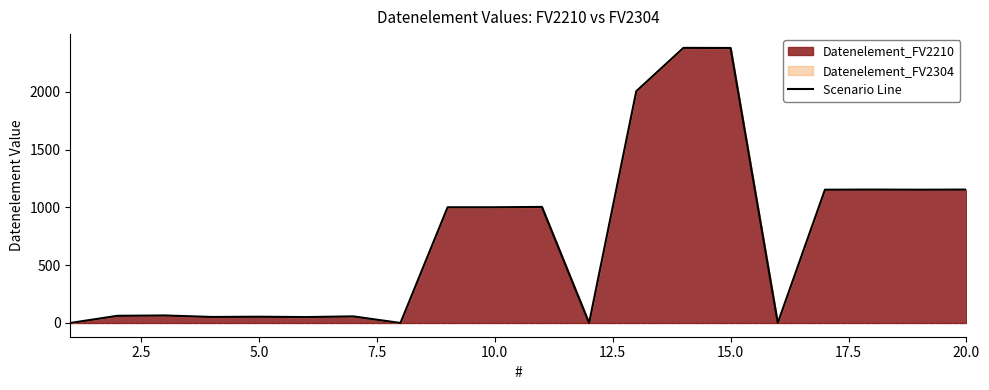

What is the difference between the maximum and minimum values?

2380